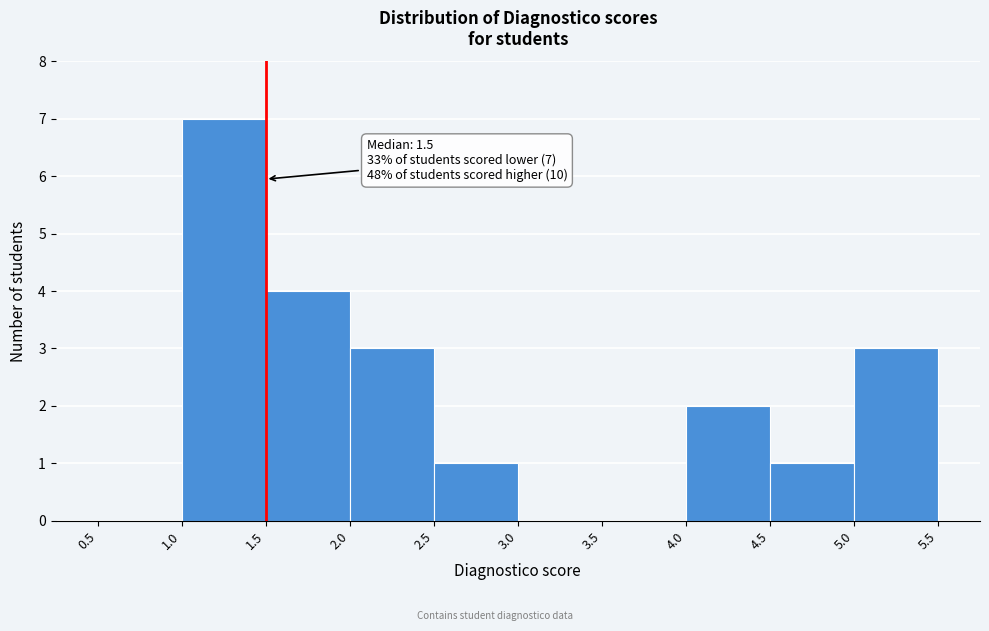

Which range on the x-axis has the tallest bar?

1.0 to 1.5